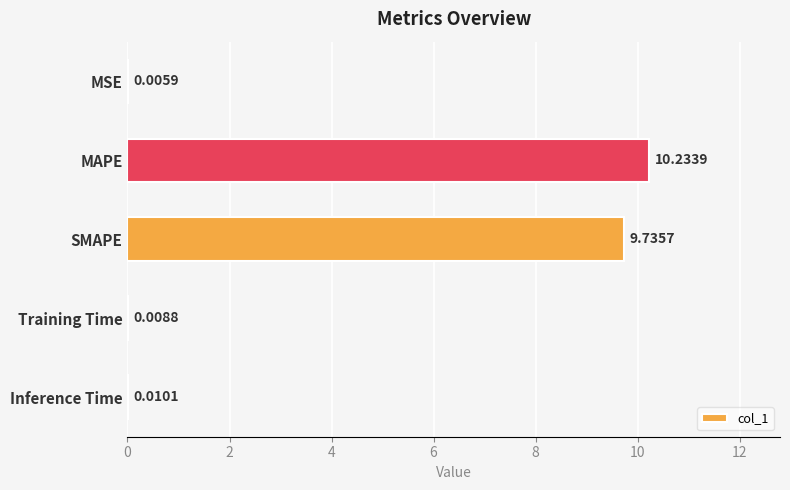

Which category has the highest value across all series?

MAPE